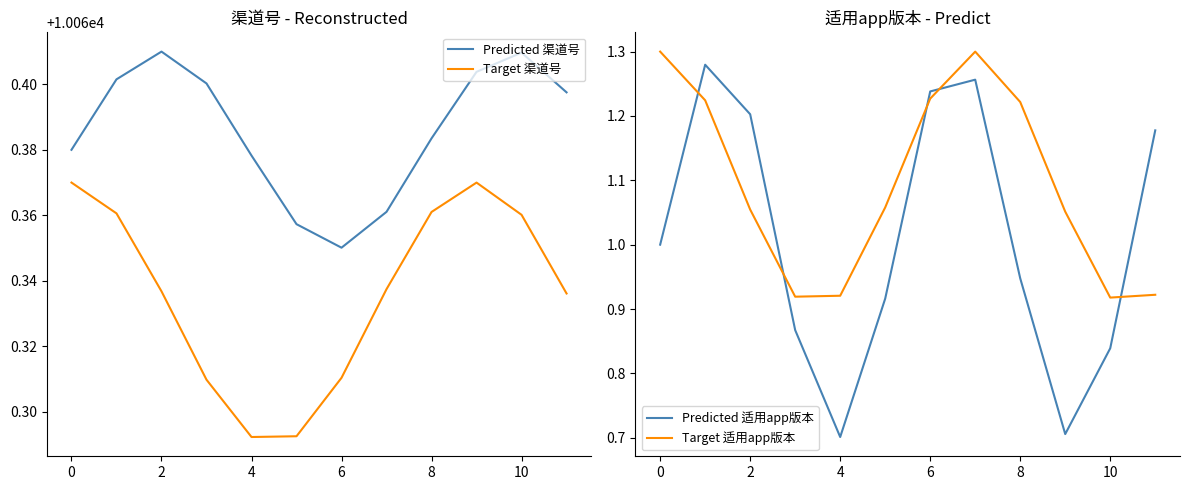

True or false: Predicted 适用app版本 and Predicted 渠道号 cross at least once.

False